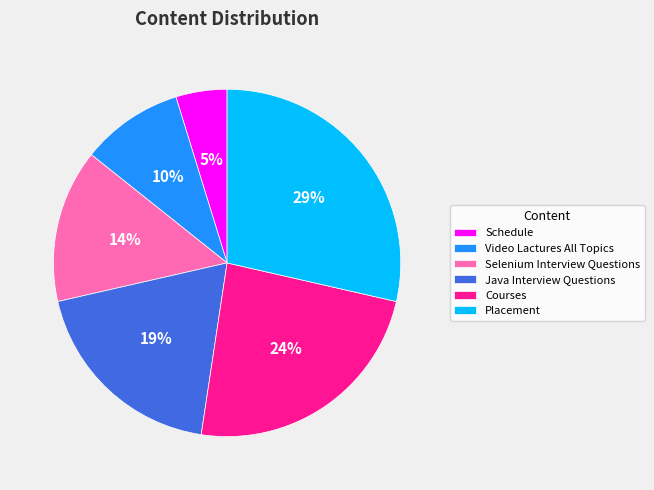

True or false: Courses accounts for 16% of the total.

False